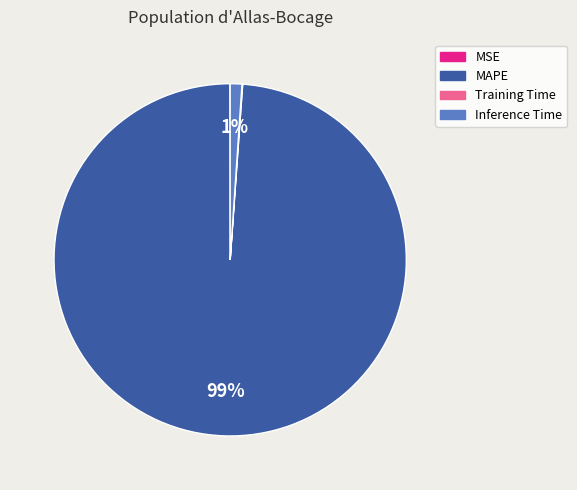

To the nearest percent, what percentage of the pie is Inference Time?

1%